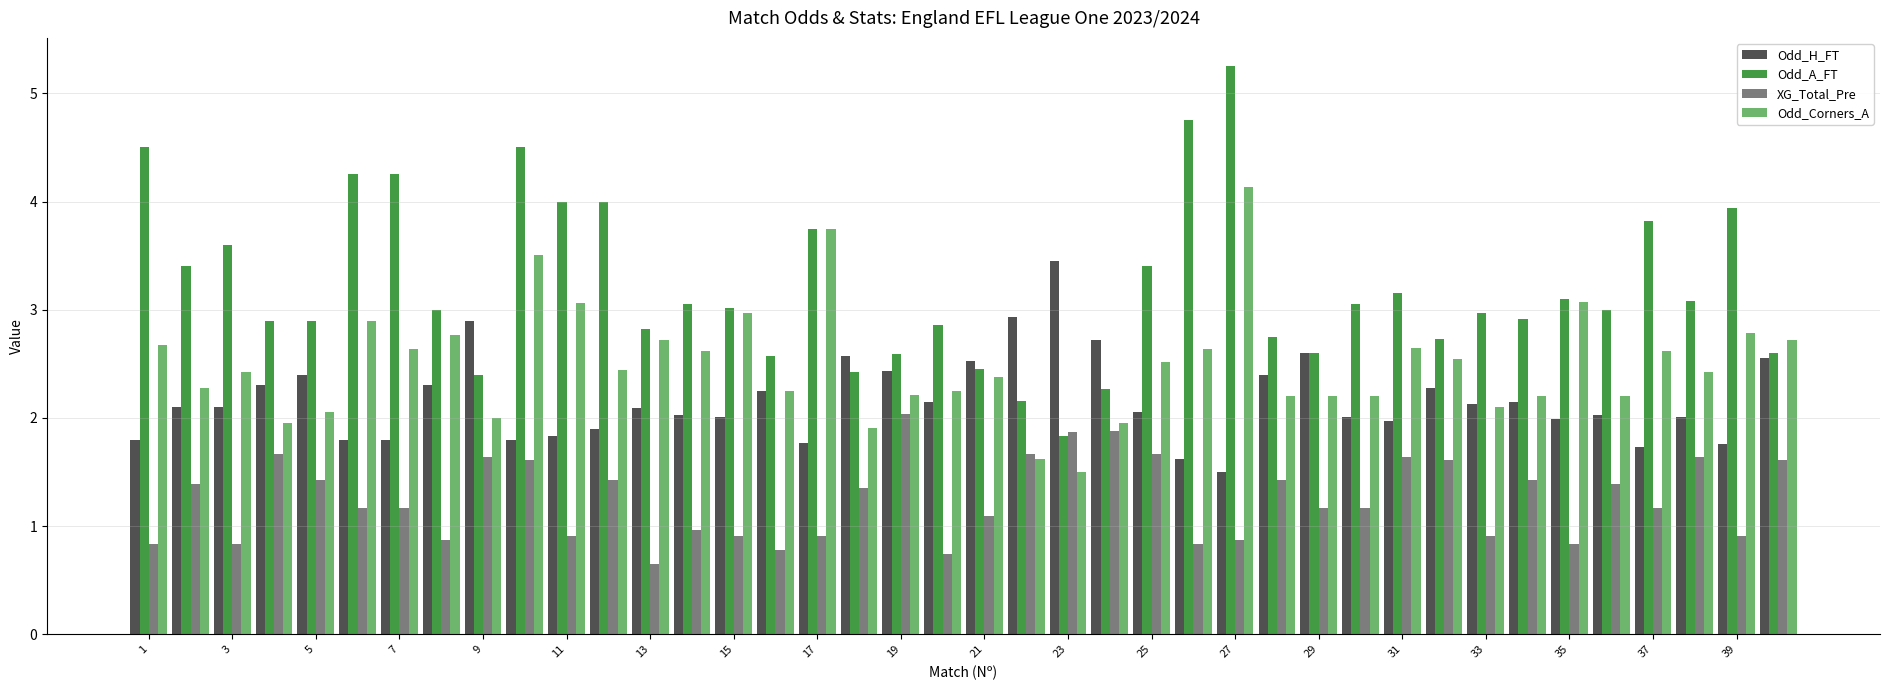

List the series in order of their peak value, highest first.

Odd_A_FT, Odd_Corners_A, Odd_H_FT, XG_Total_Pre